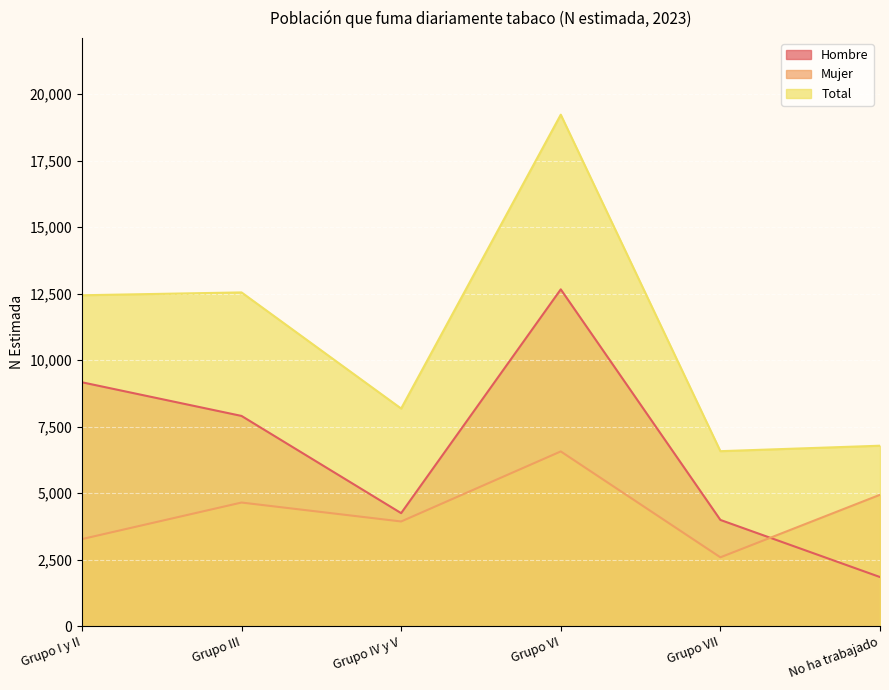

What are all the series names shown in the legend?

Hombre, Mujer, Total